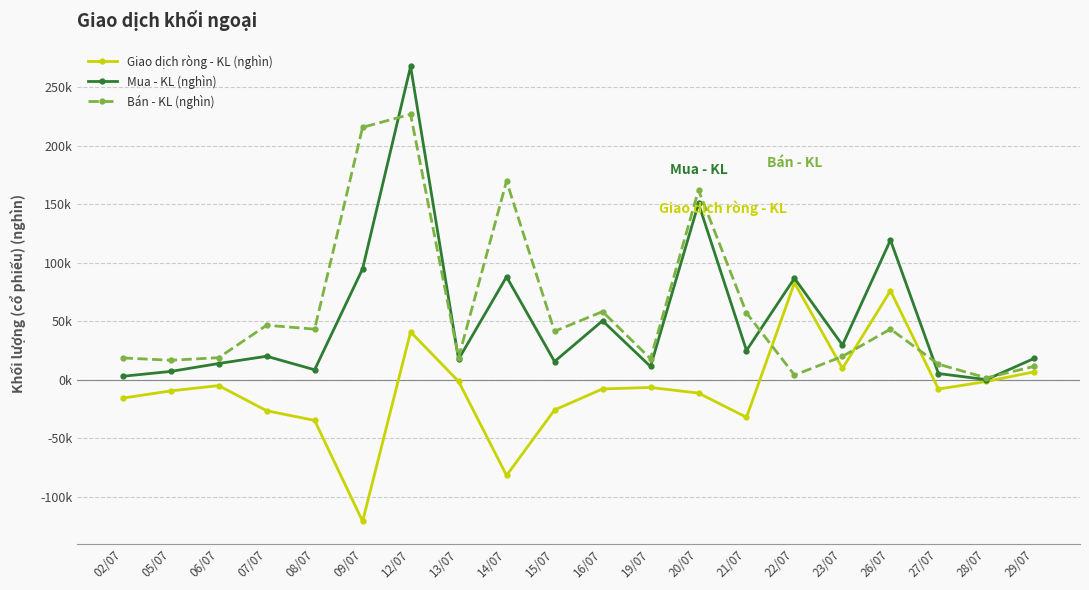

What is the difference between the Mua - KL (nghìn) values at 14/07 and 19/07?

76.7